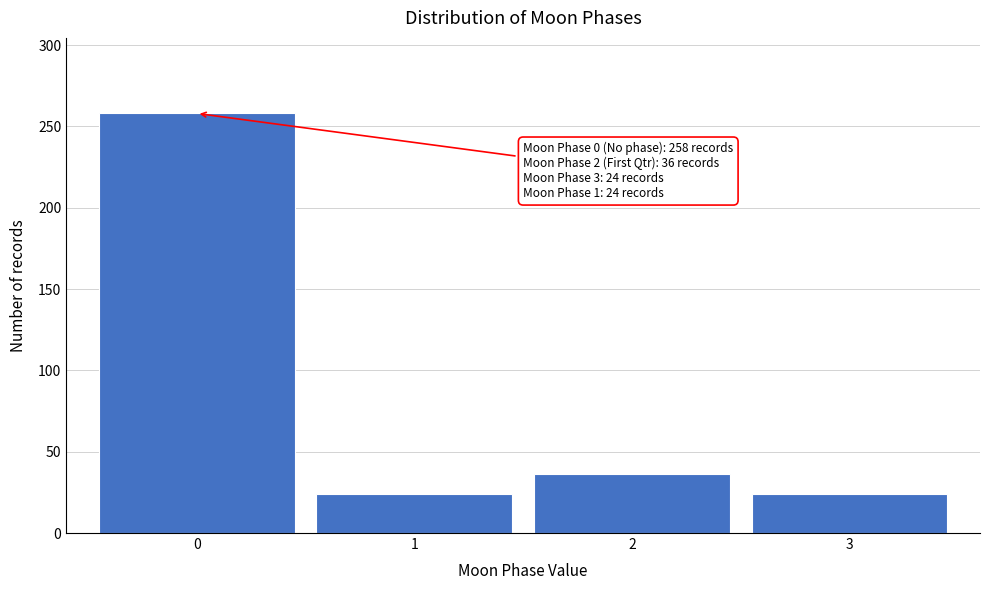

Reading left to right, transcribe all the data shown in this chart.

0=258	1=24	2=36	3=24